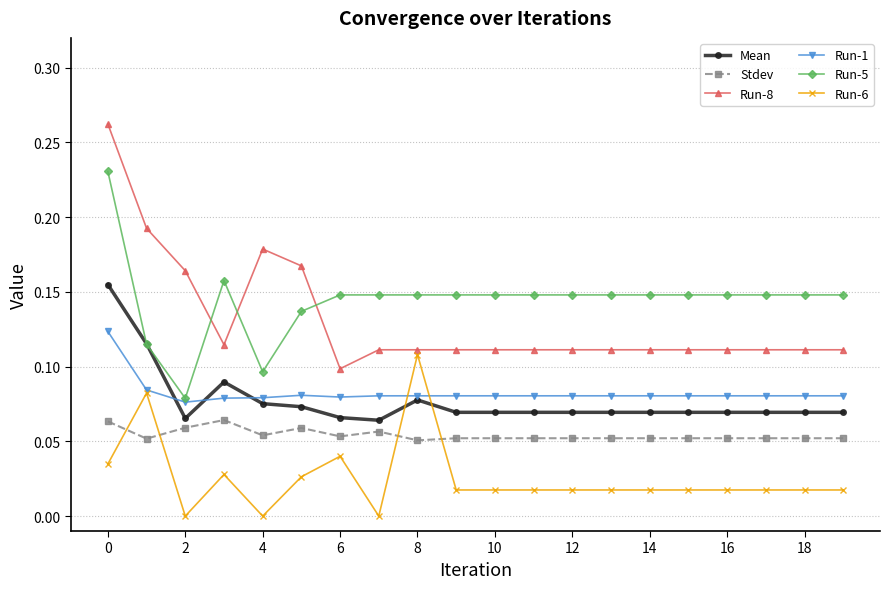

List the series in order of their peak value, lowest first.

Stdev, Run-6, Run-1, Mean, Run-5, Run-8